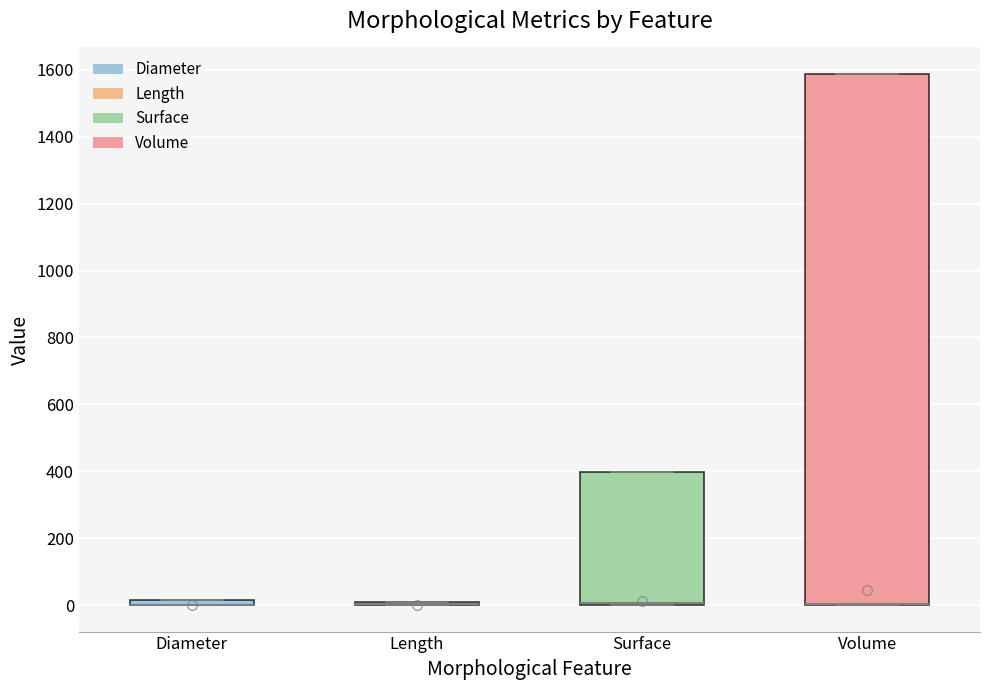

Which box is the tallest, from its lower edge to its upper edge?

Volume